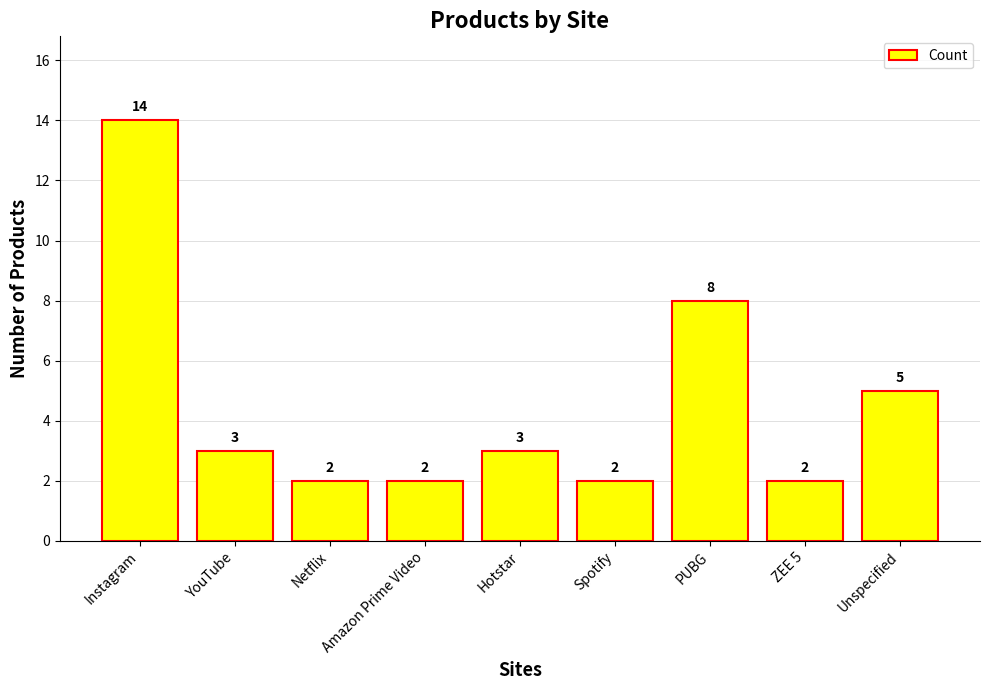

What is the greatest value displayed?

14